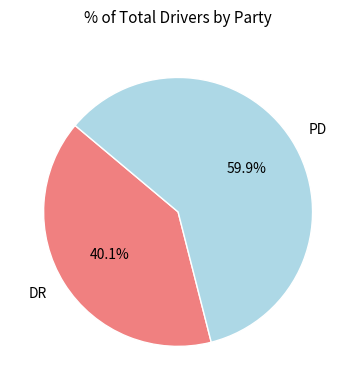

What is the ratio of the value at DR to the value at PD?

0.7